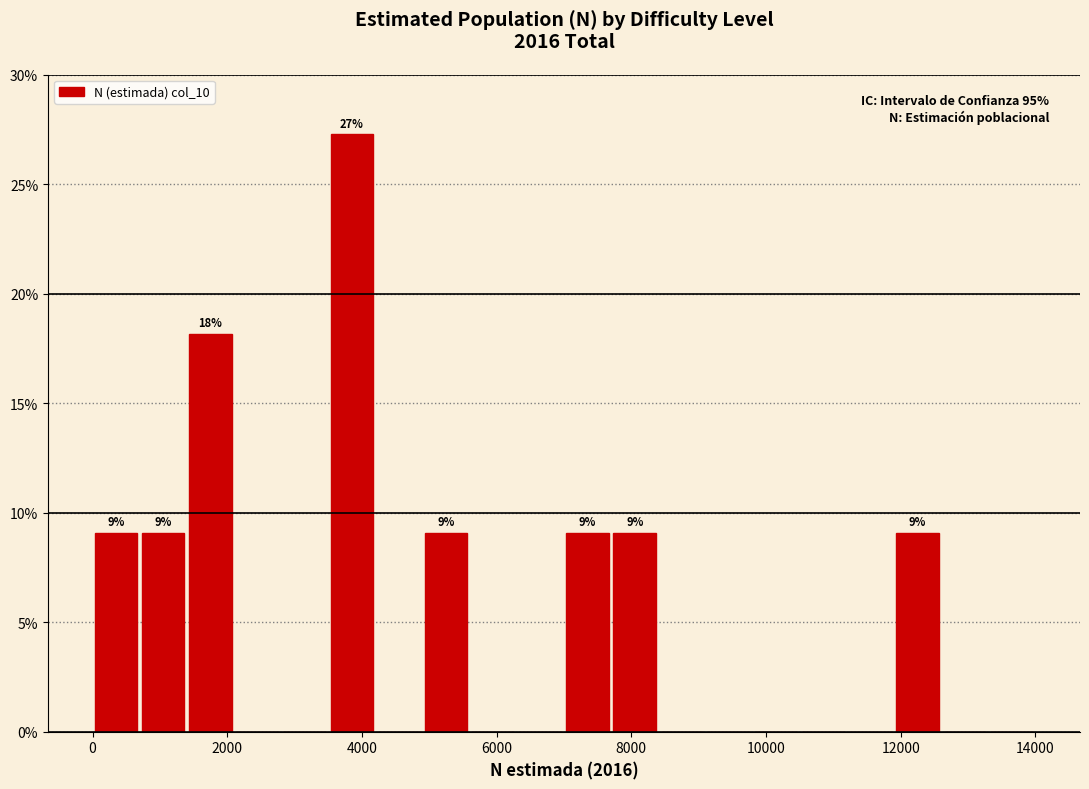

Read against the x-axis, roughly where is the centre of the tallest bar?

3800